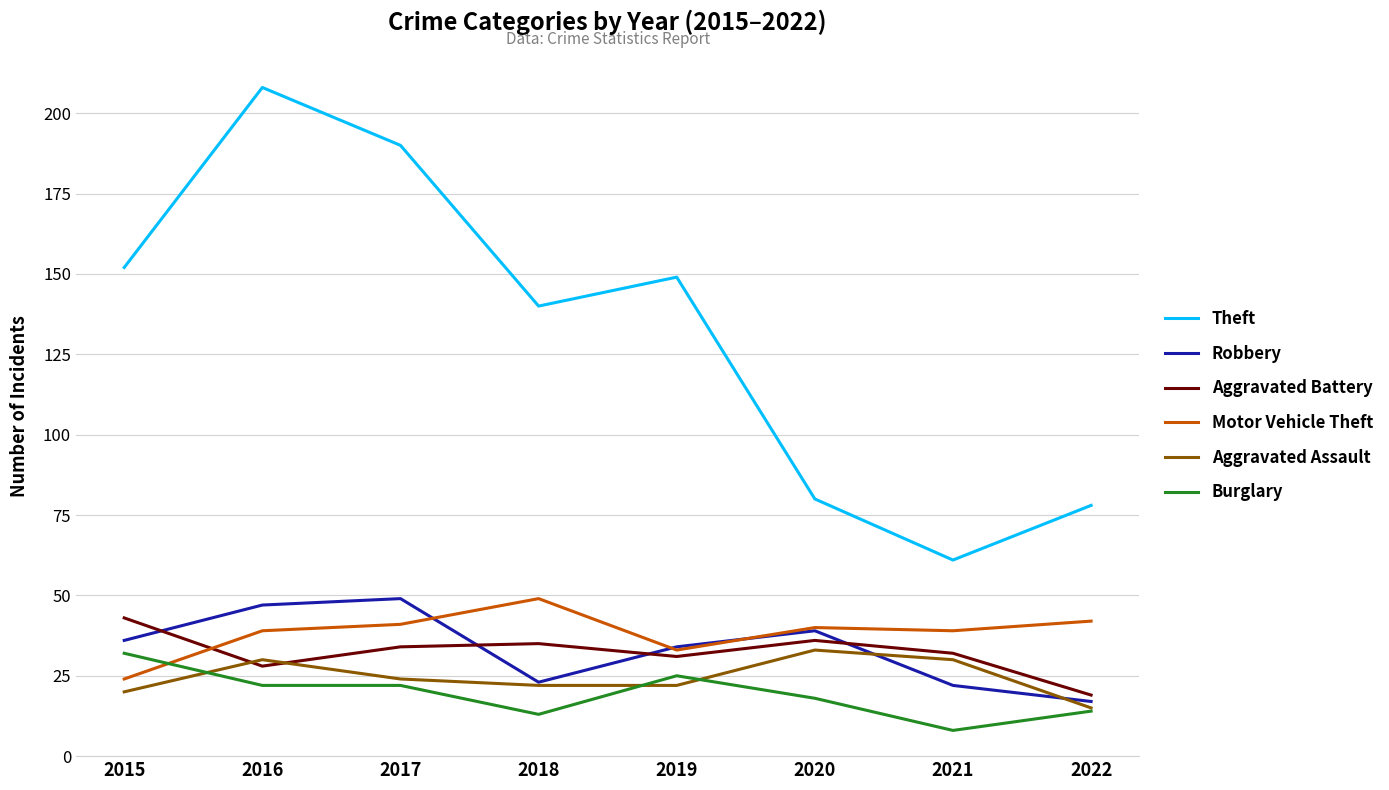

True or false: Aggravated Battery and Theft cross at least once.

False